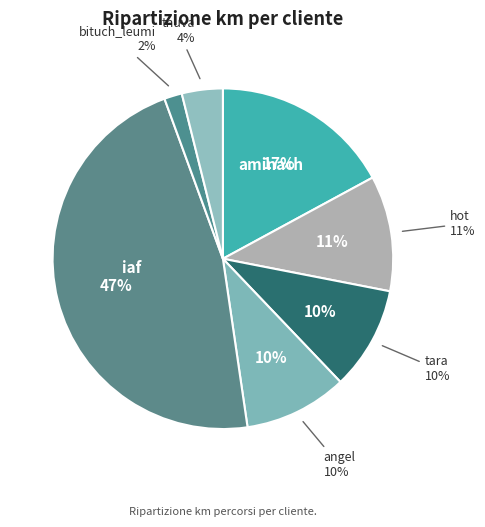

To the nearest percent, what is the difference between the hot and tara slice percentages?

1%